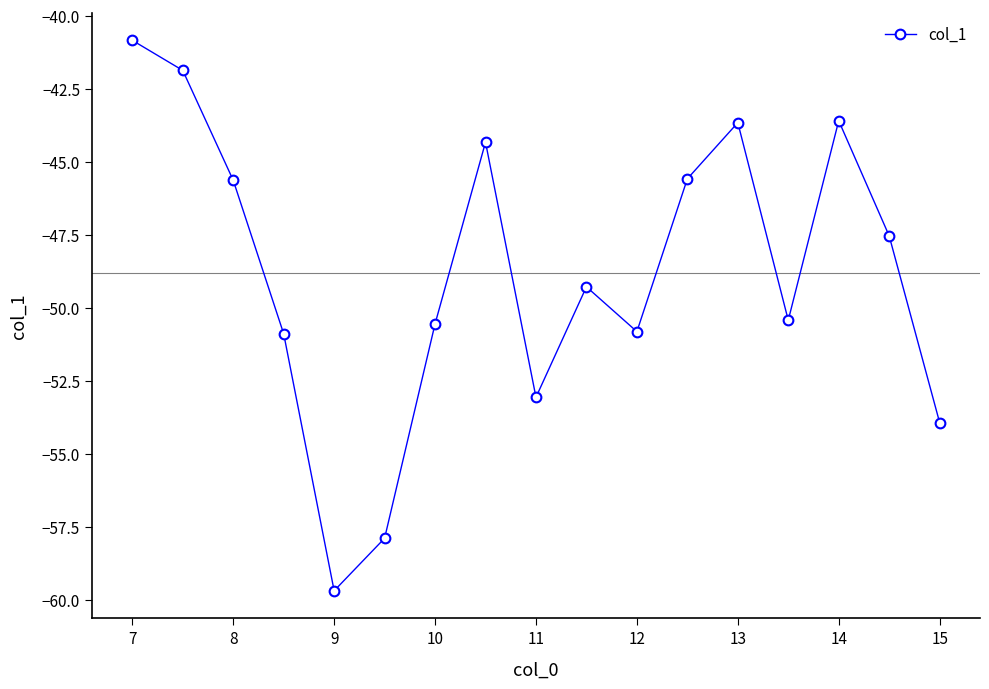

What is the smallest value displayed?

-59.7